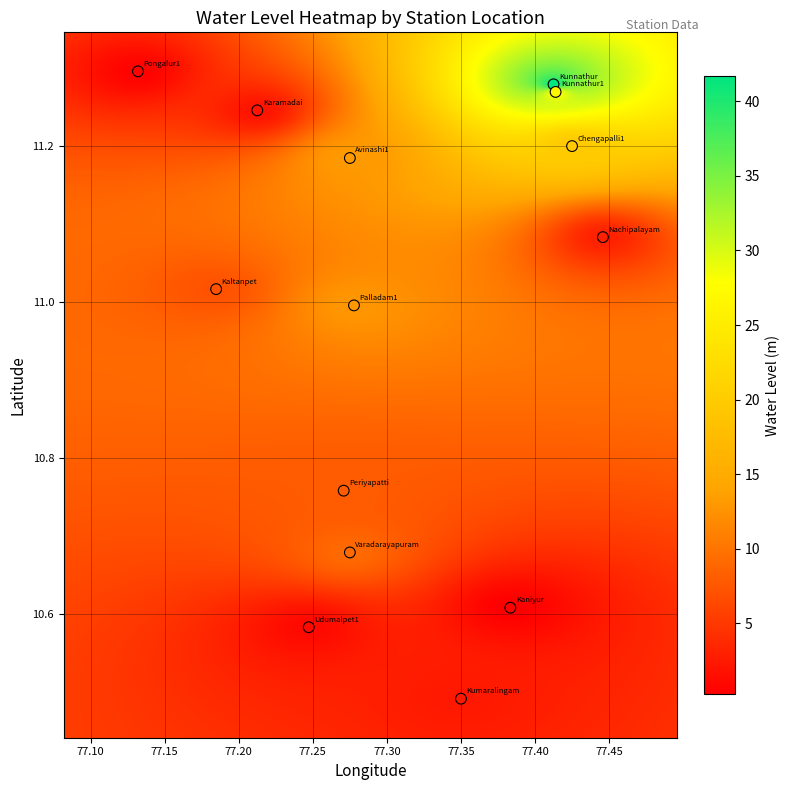

What Y value in the scatter plot is closest to 10?

10.5